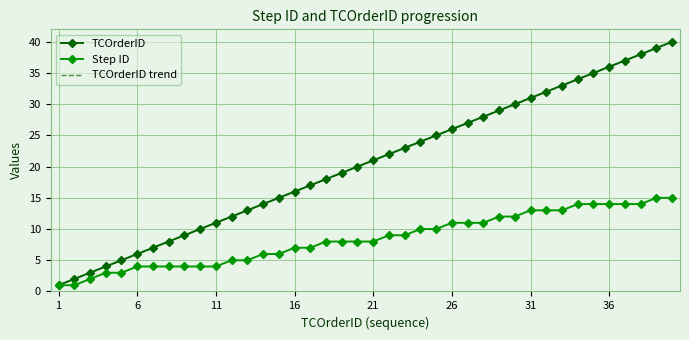

What is the highest value of the TCOrderID series?

40.0